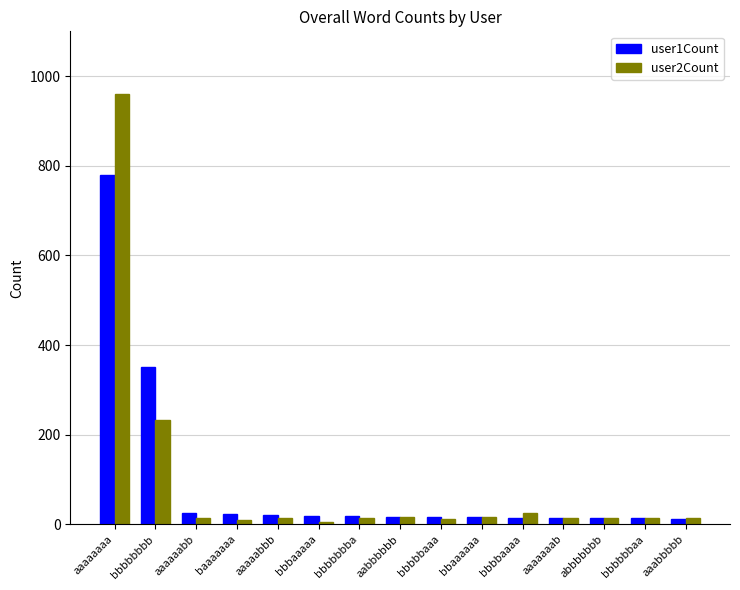

What is the label of the 2nd bar from the right?

bbbbbbaa